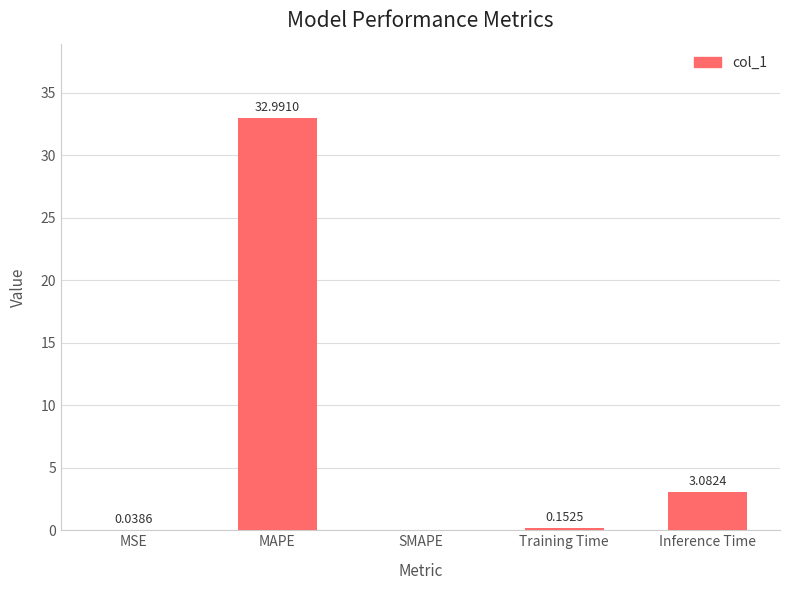

What is the change in value from MAPE to SMAPE?

-33.0